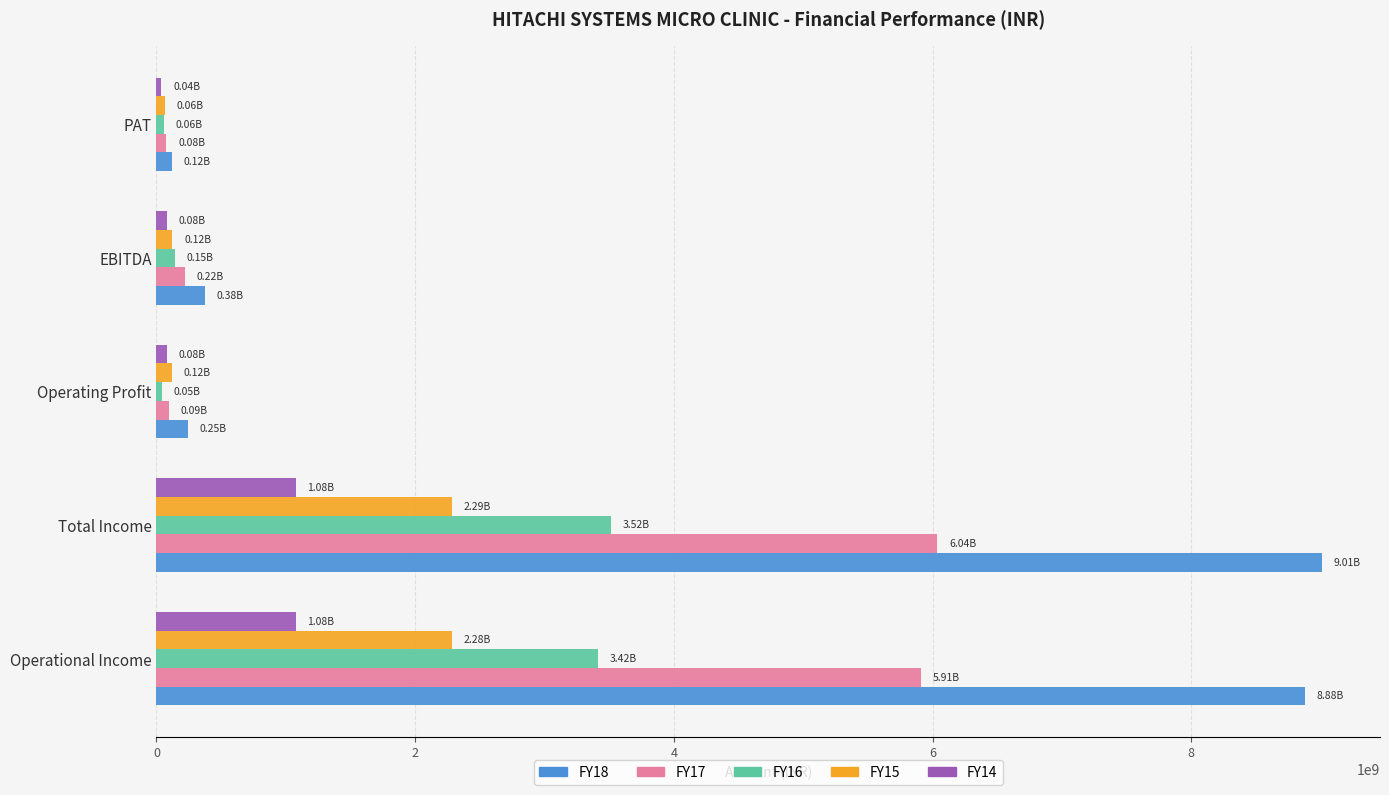

Is the value of FY15 at Total Income greater than the value of FY16 at Operational Income?

No